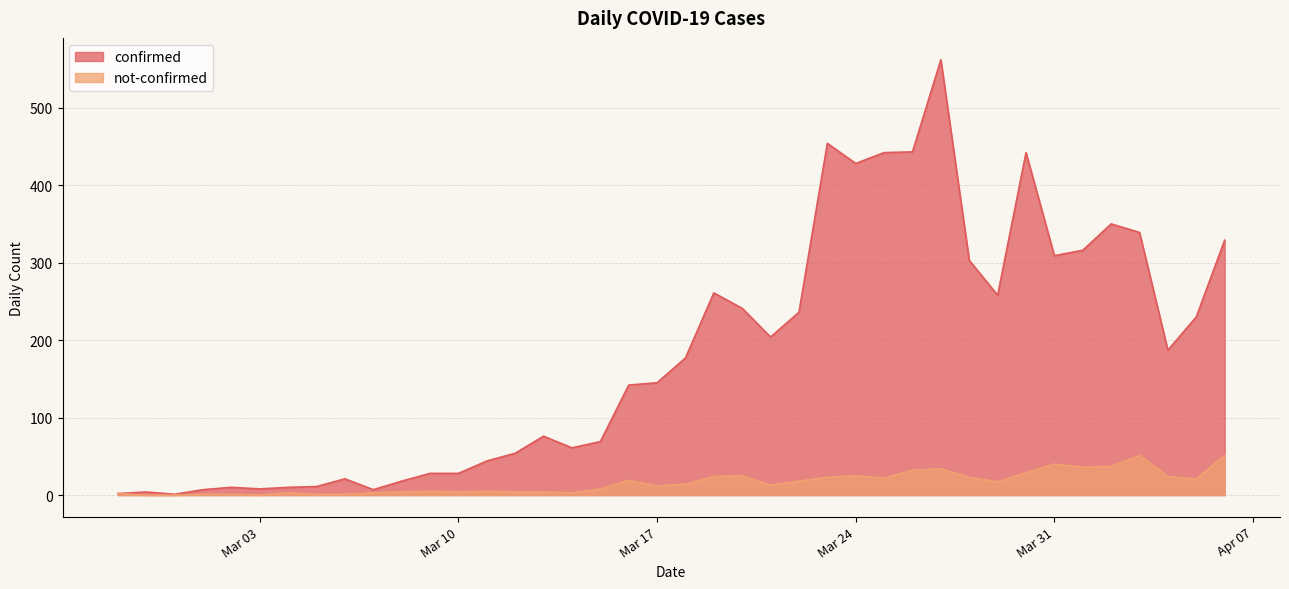

What is the highest value of the confirmed series?

562